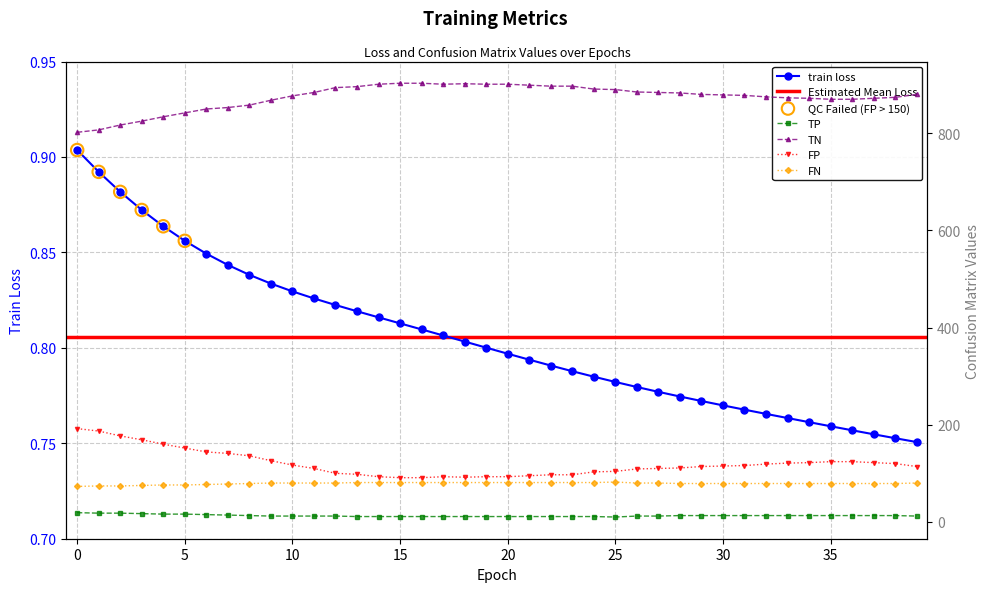

Which series reaches the minimum Y coordinate?

train loss